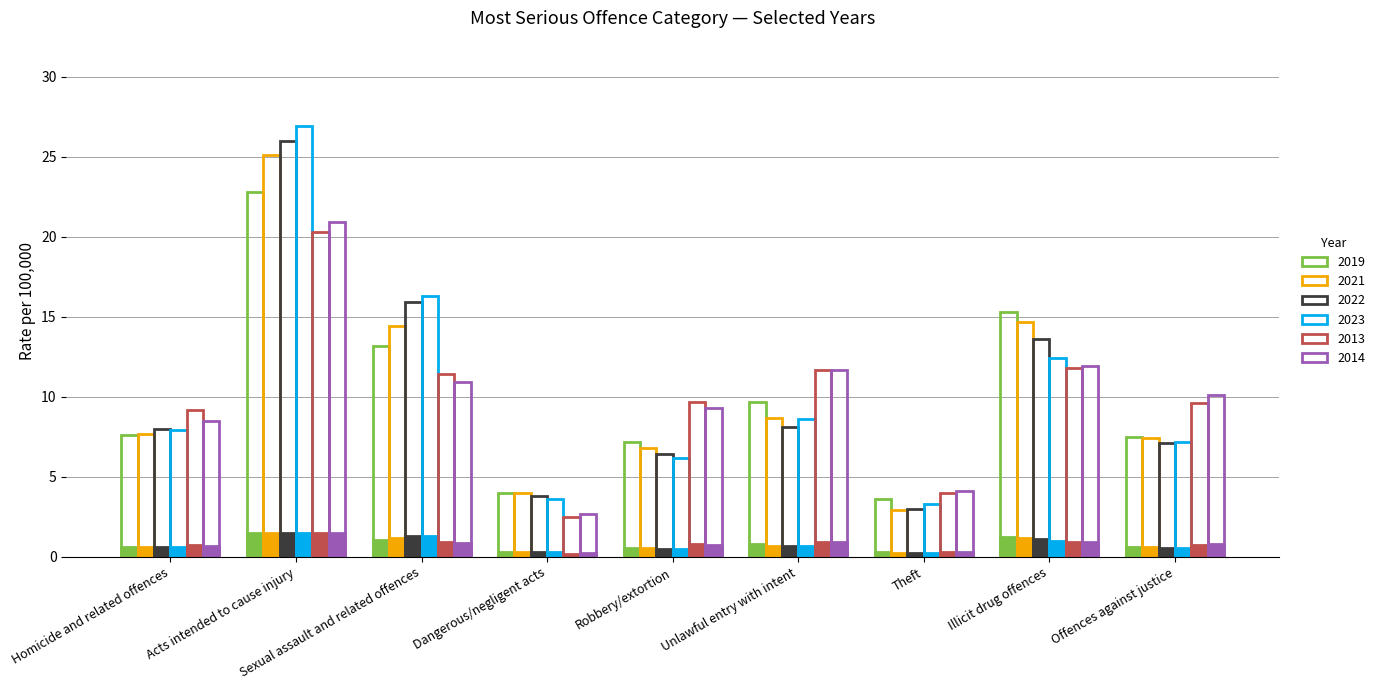

Are the bars grouped side by side (vs. stacked)?

Yes